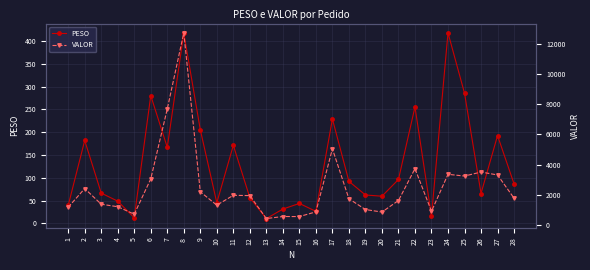

What are all the series names shown in the legend?

PESO, VALOR